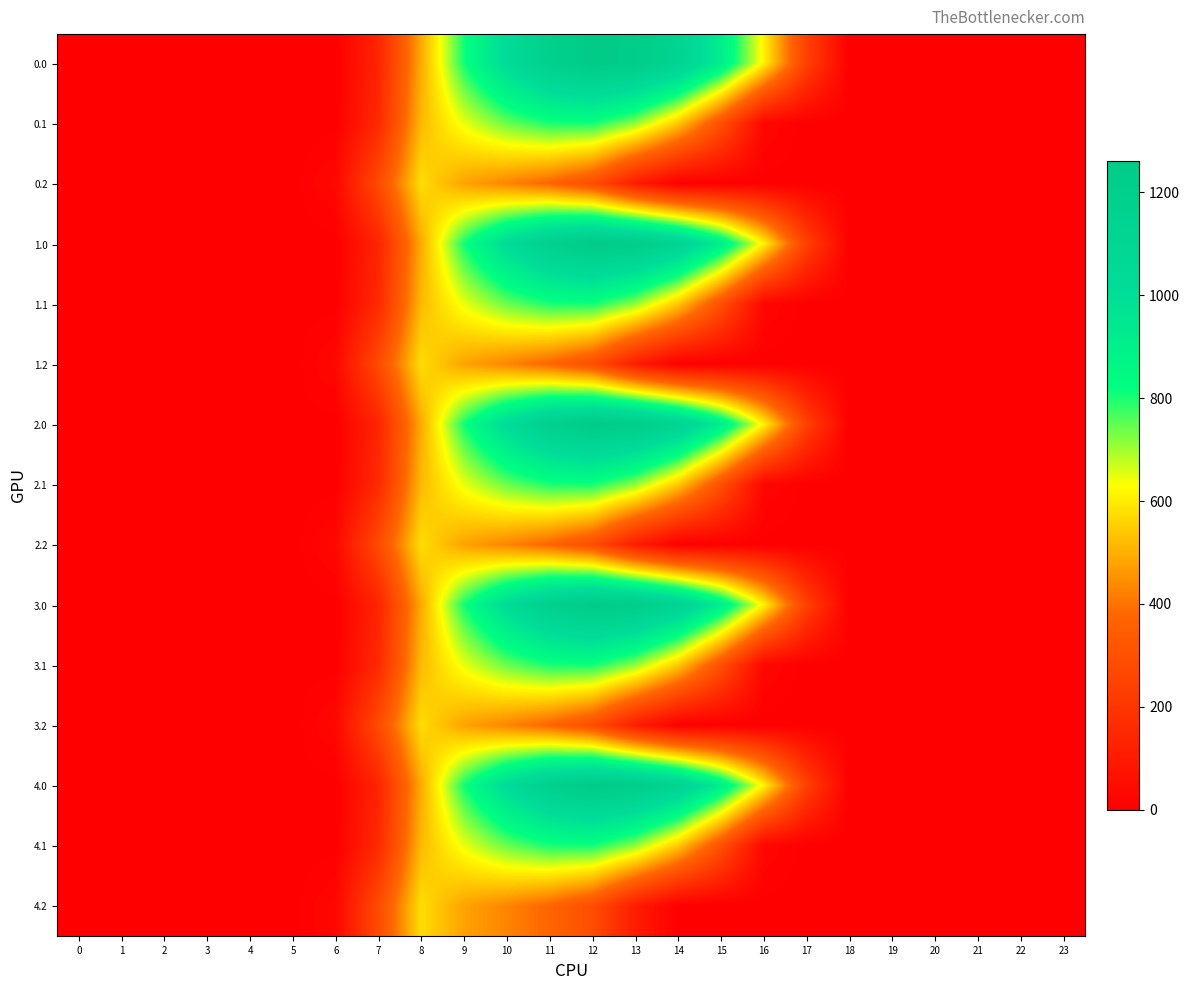

At which category does the chart reach its peak across all series?

12